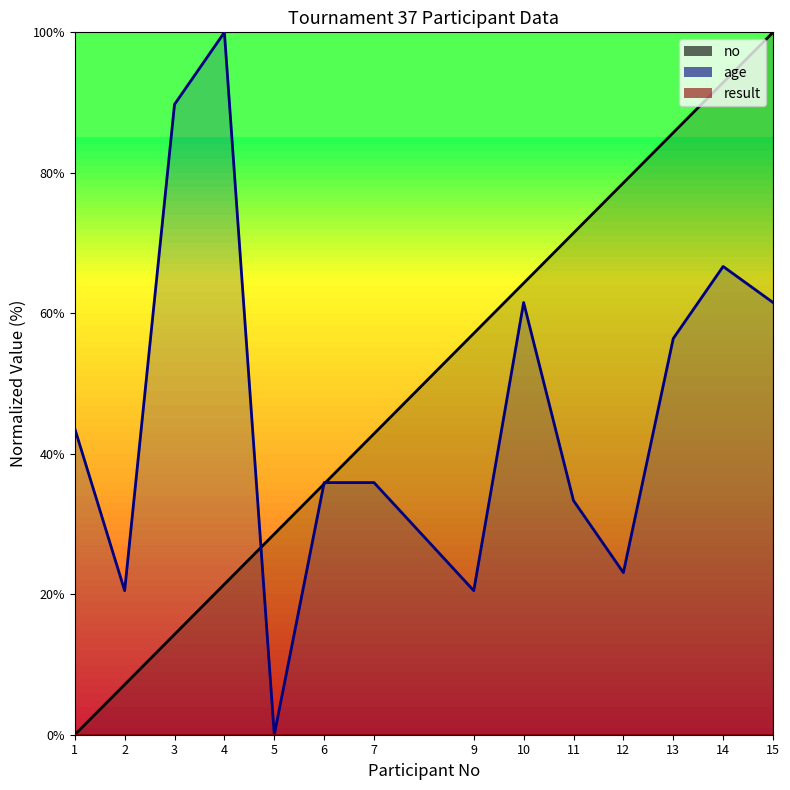

Rank the categories by no value from highest to lowest.

15, 14, 13, 12, 11, 10, 9, 7, 6, 5, 4, 3, 2, 1